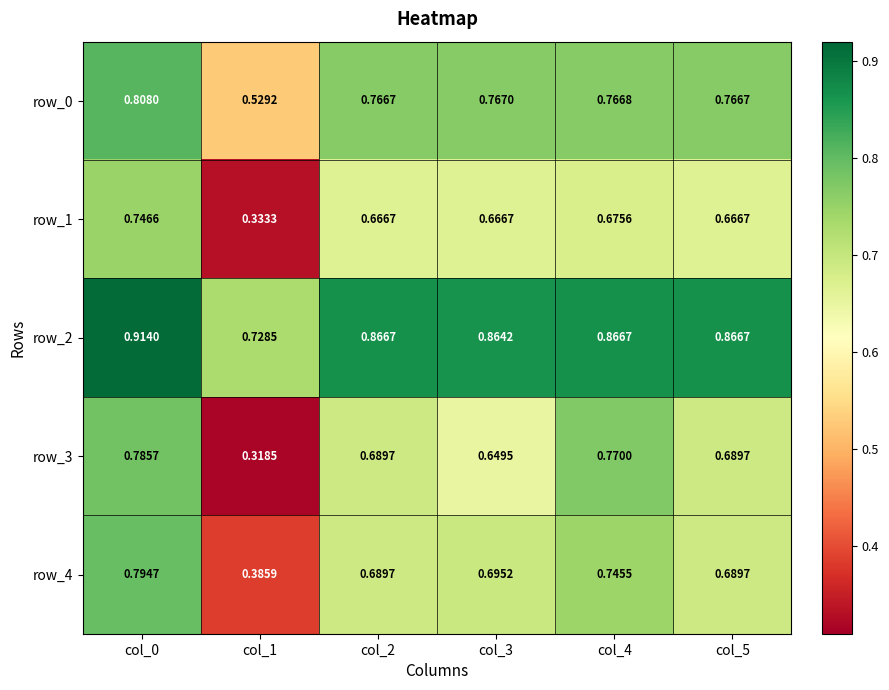

At how many categories does at least one series exceed 0?

6